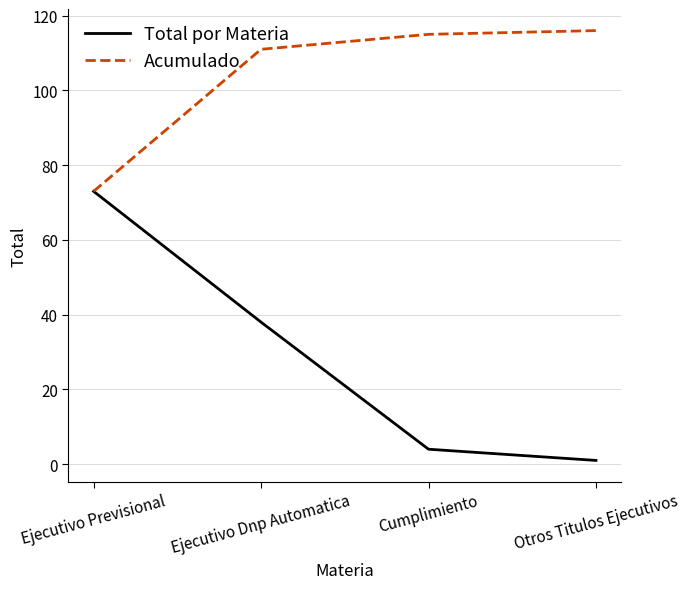

Rank the categories by Total por Materia value from highest to lowest.

Ejecutivo Previsional, Ejecutivo Dnp Automatica, Cumplimiento, Otros Titulos Ejecutivos